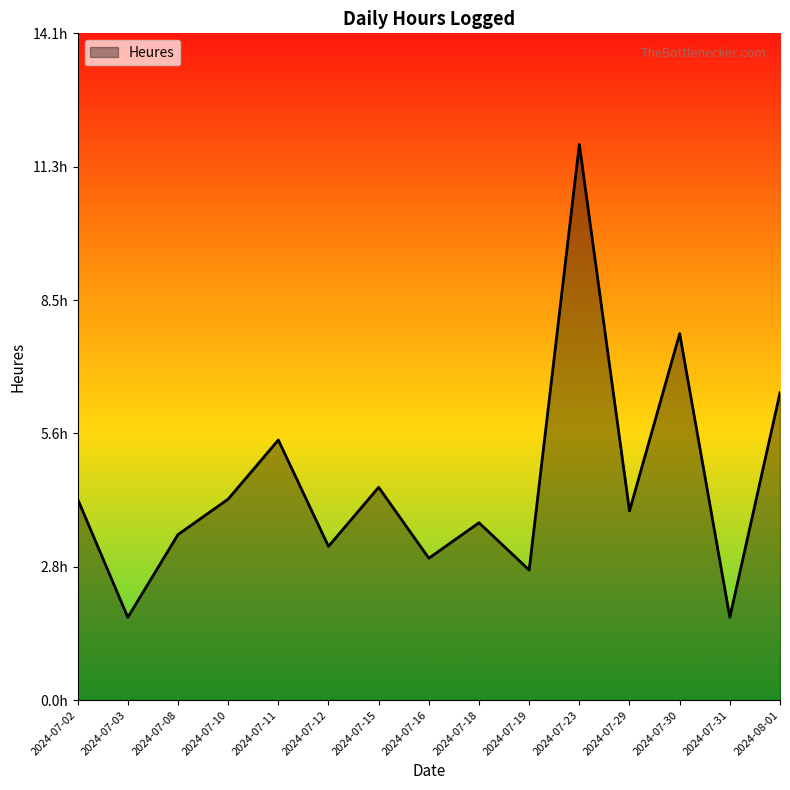

Is this an area chart (filled region under the line)?

Yes